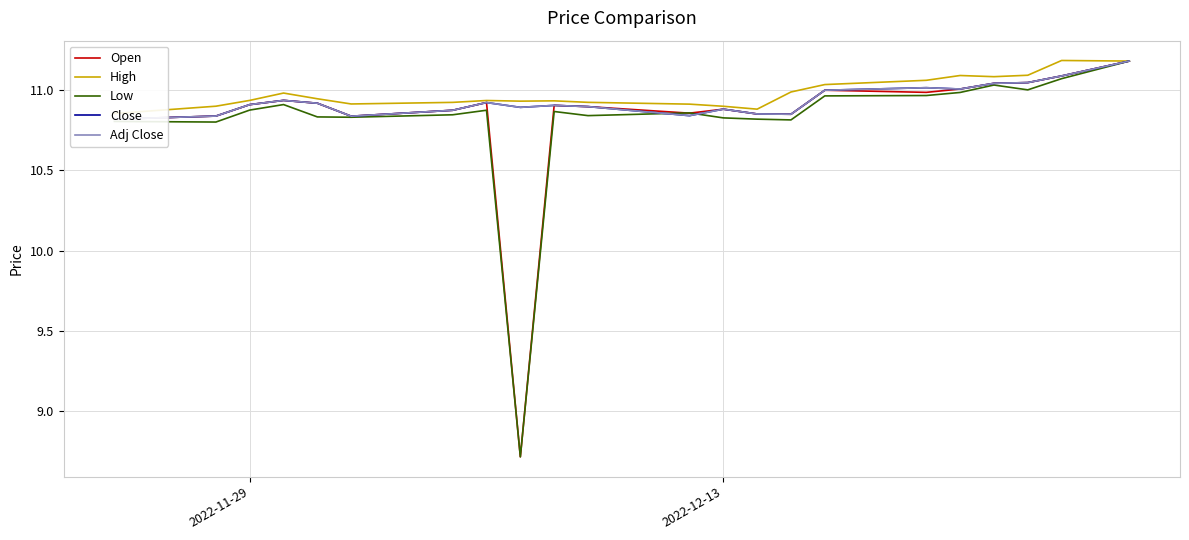

What is the difference between the maximum and minimum values in the Low series?

2.5